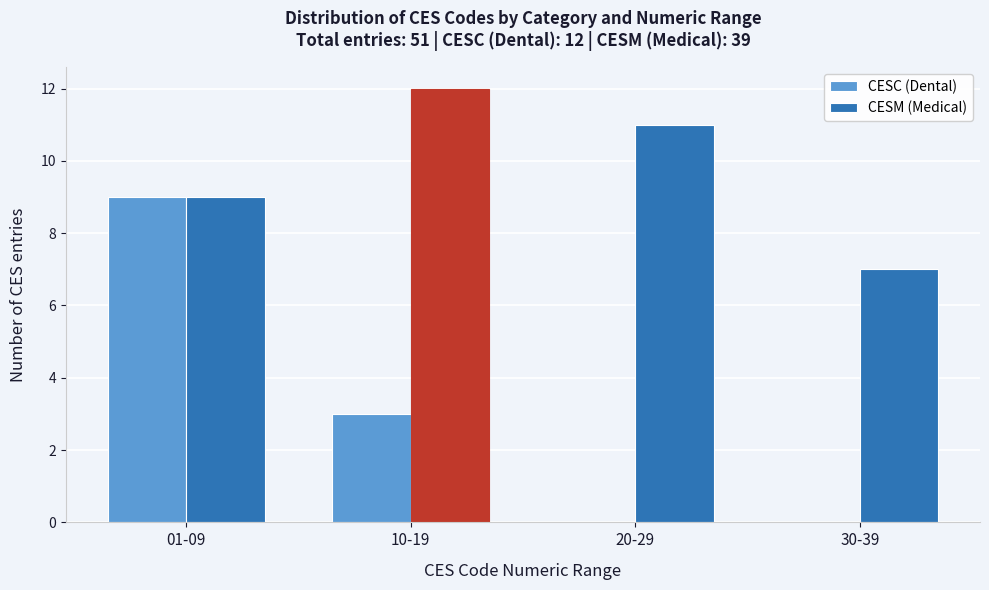

Reading left to right, what are all the values shown in this chart?

CESC (Dental): 01-09=9	10-19=3	20-29=0	30-39=0
CESM (Medical): 01-09=9	10-19=12	20-29=11	30-39=7